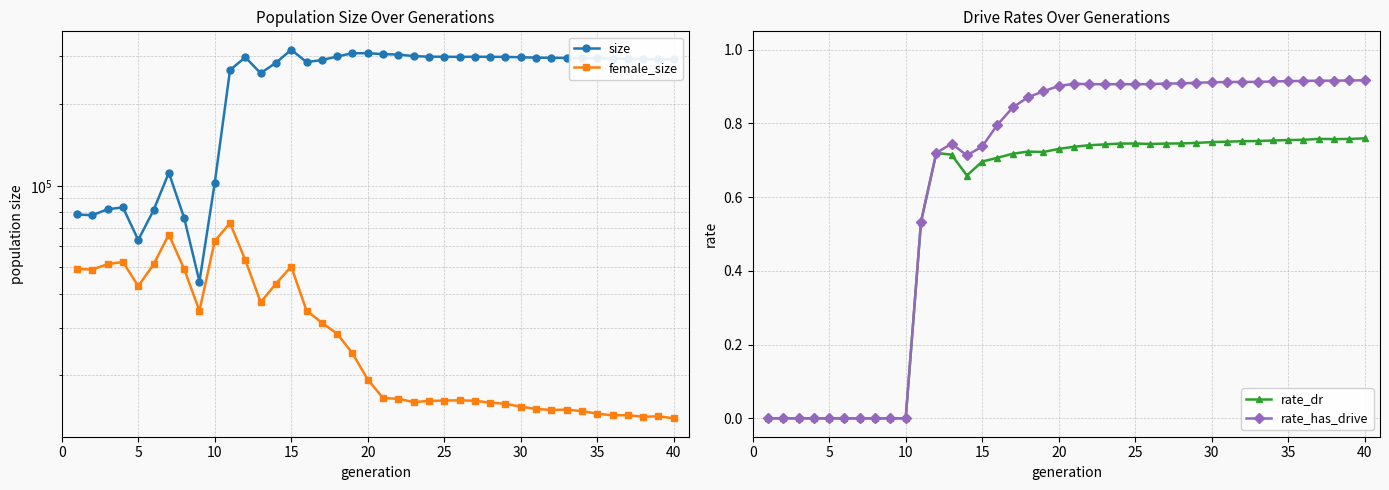

True or false: rate_dr has a value of 0.4 at 25.

False